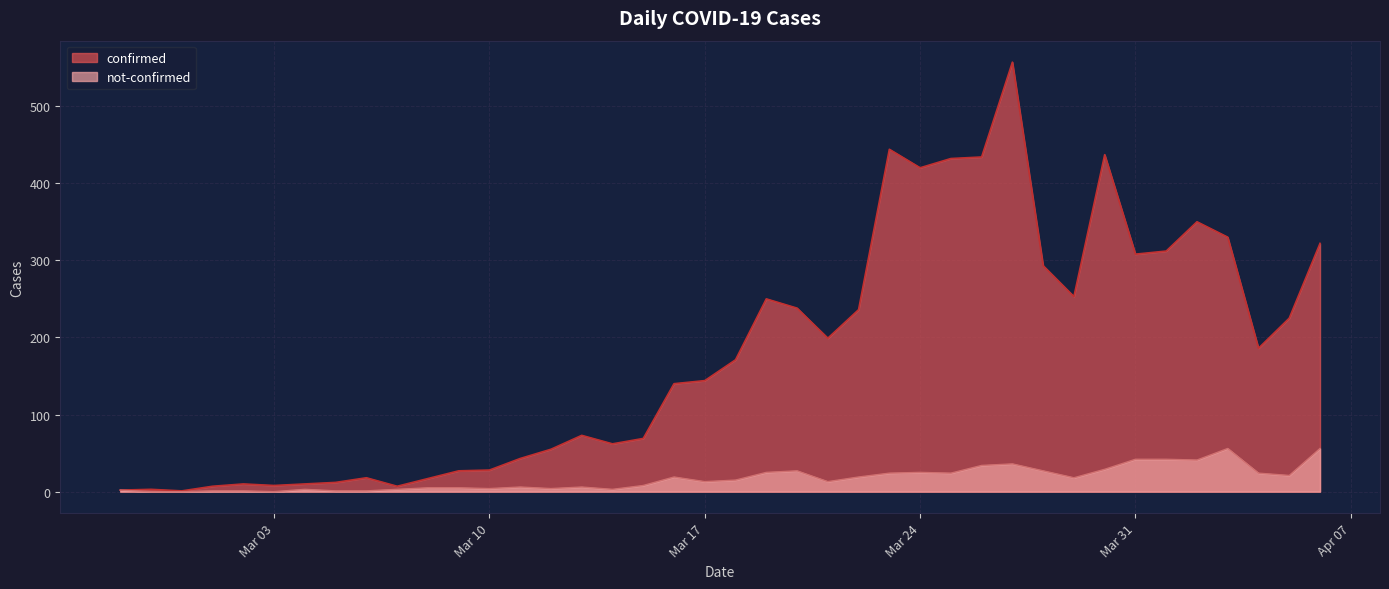

Does the chart have visible grid lines?

Yes